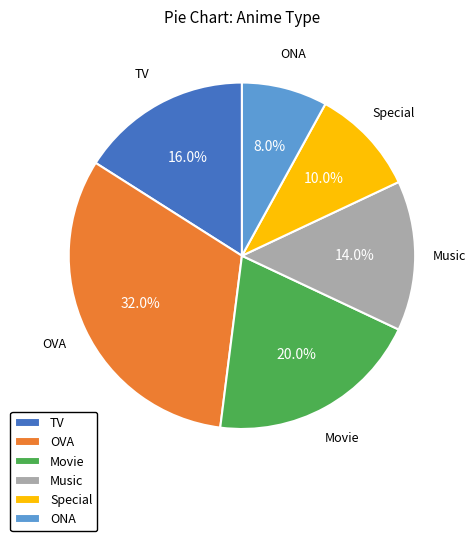

How many slices are in this pie chart?

6